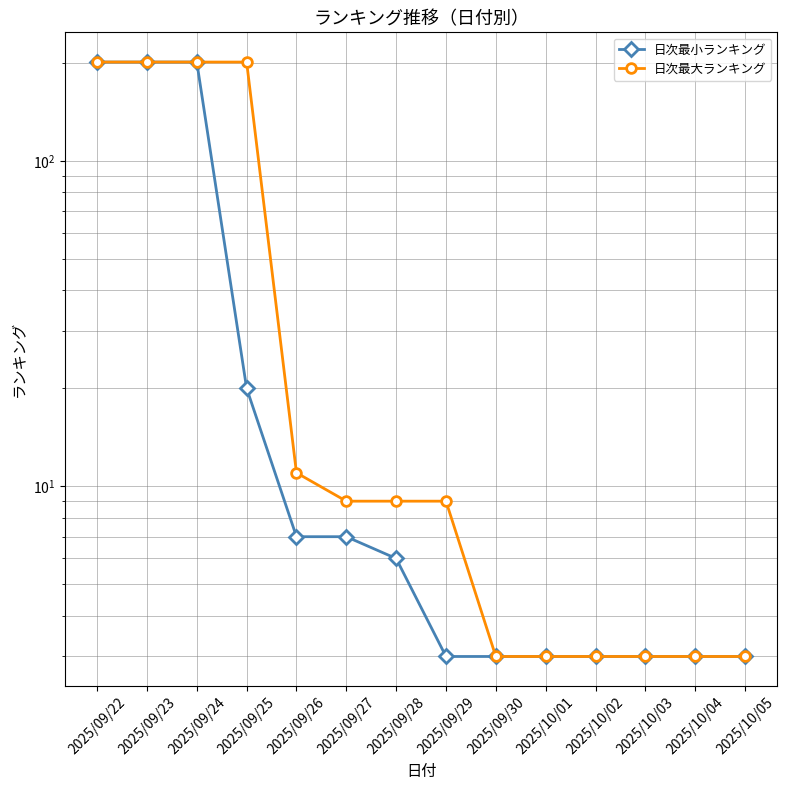

What is the difference between the maximum and second lowest values in the 日次最小ランキング series?

198